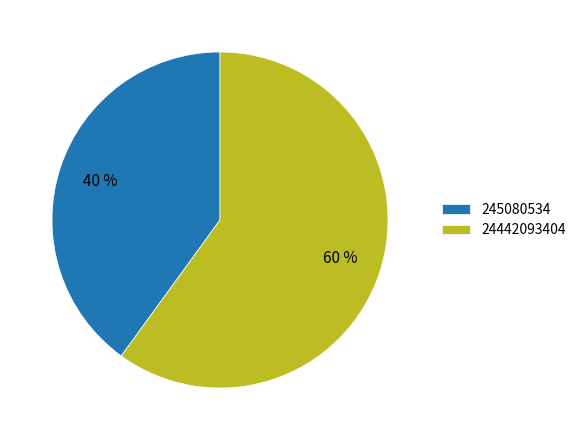

Is there a majority slice in this chart?

Yes